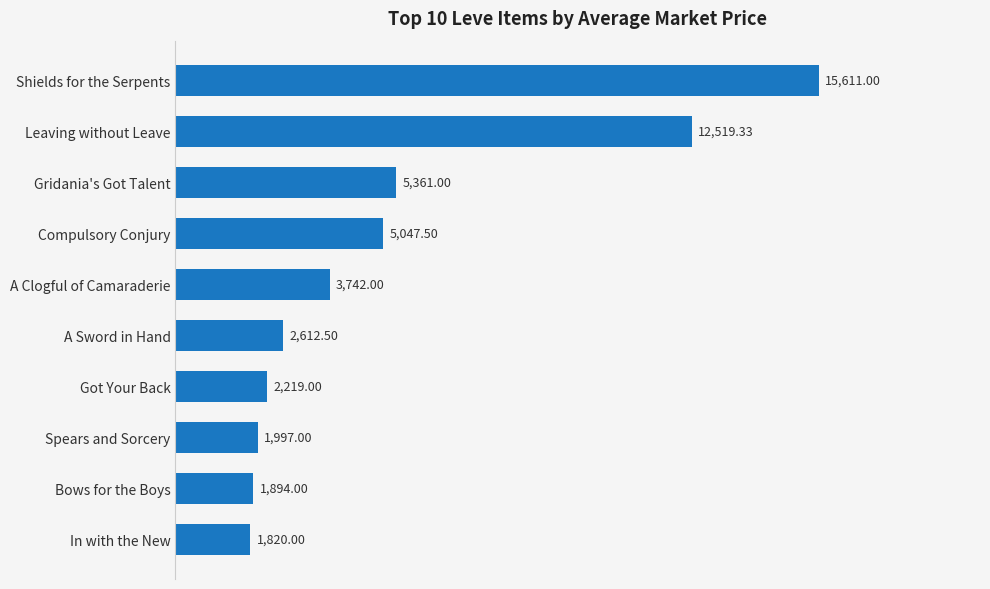

How many series are shown in this chart?

1